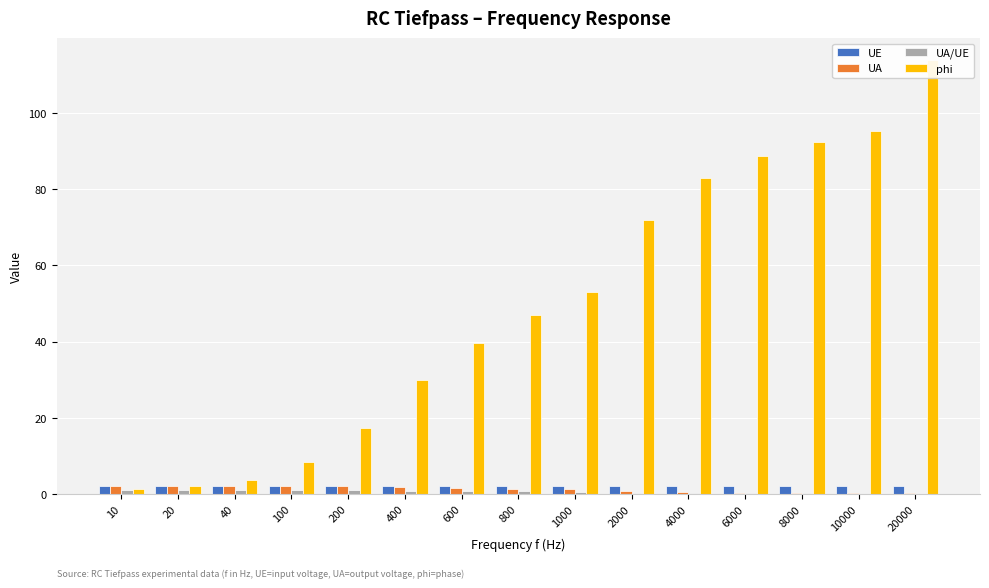

Is the value of UA/UE at 600 greater than the value of phi at 40?

No